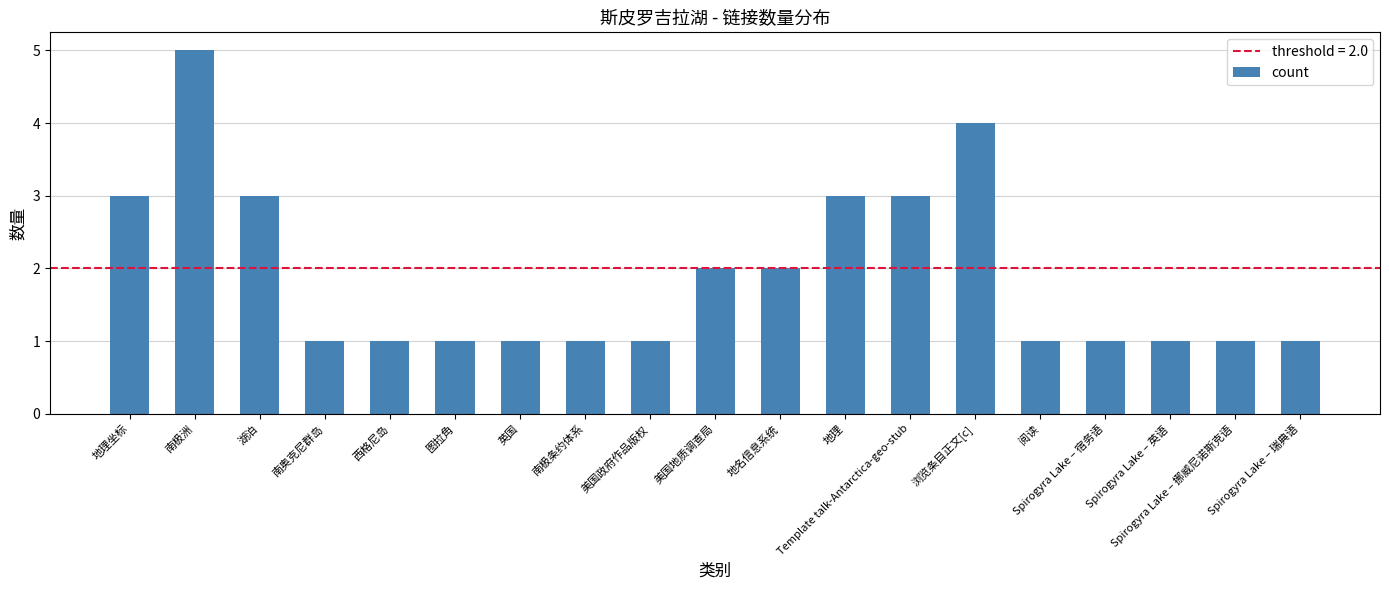

What is the difference between the second highest and second lowest values?

3